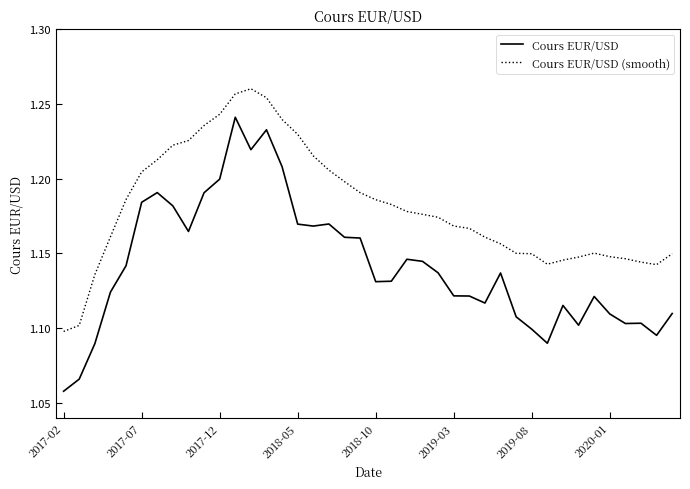

Rank the series by their maximum value, from lowest to highest.

Cours EUR/USD, Cours EUR/USD (smooth)